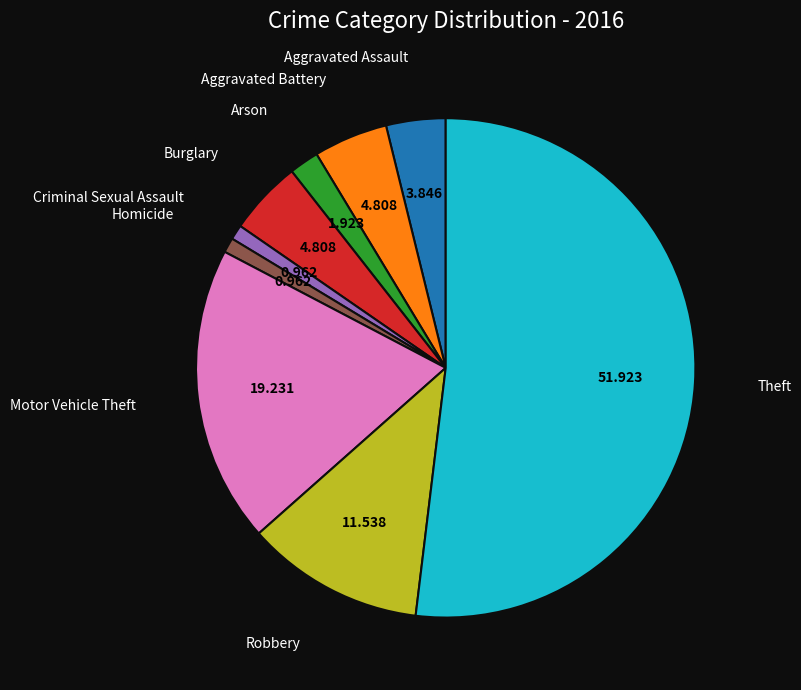

How many segments does this pie chart have?

9